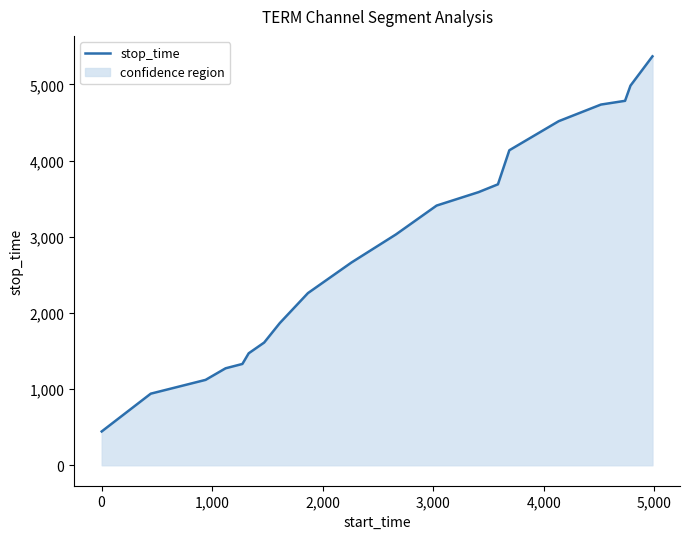

Does the chart have visible grid lines?

No